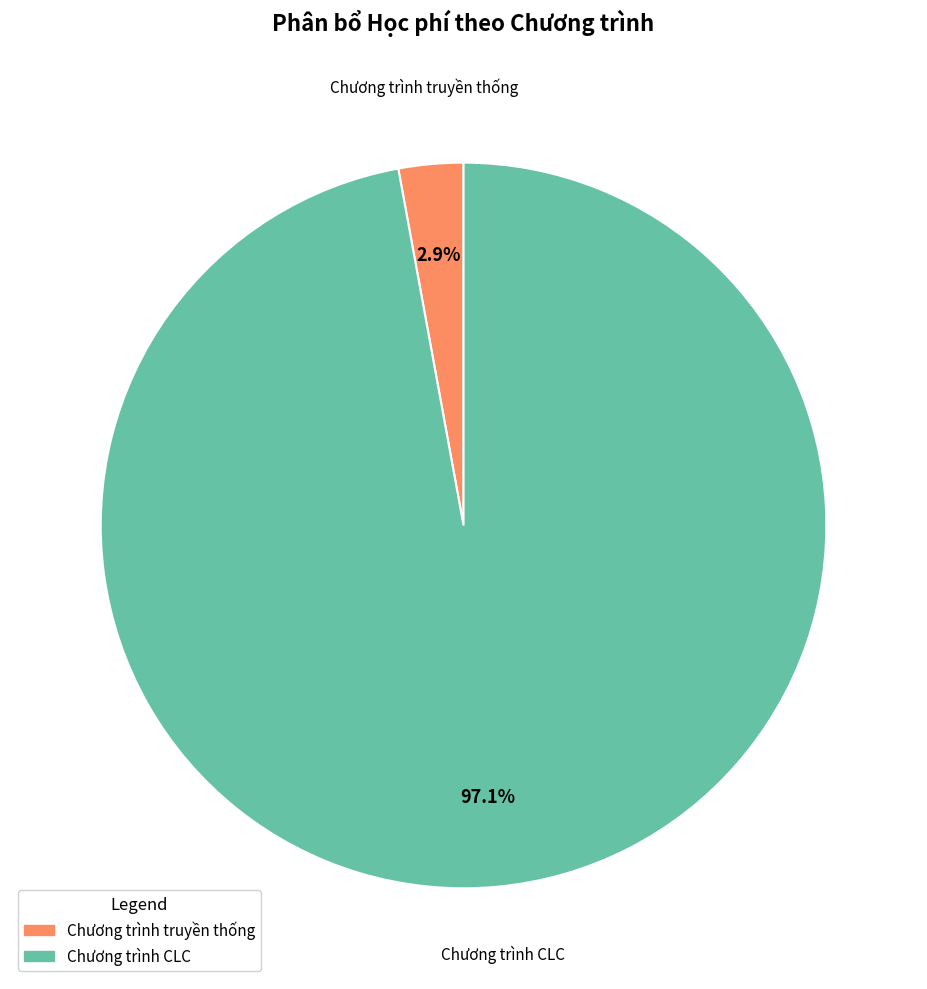

To the nearest percent, what is the average slice percentage?

50%